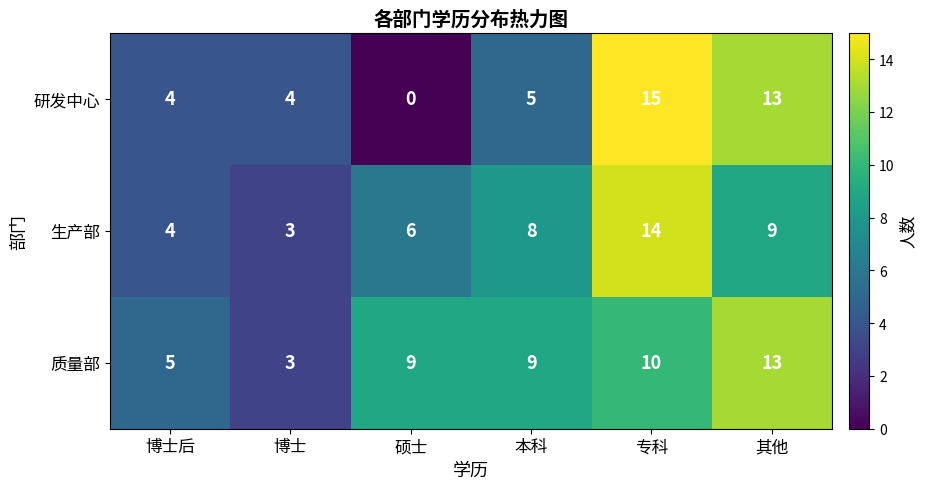

What is the difference between the second highest and second lowest values in the 质量部 series?

5